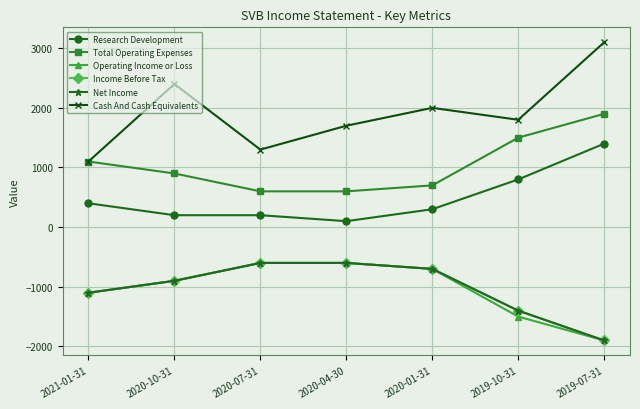

Does the chart have visible grid lines?

Yes